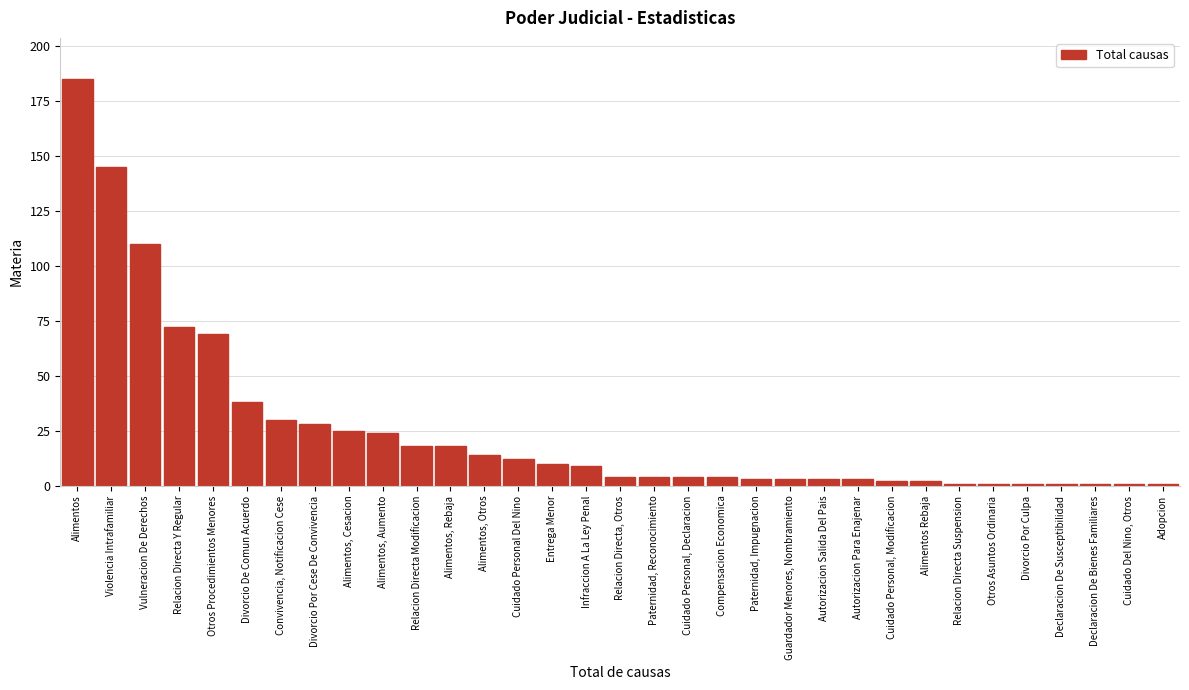

Approximately how many times larger is the value at Violencia Intrafamiliar compared to Divorcio Por Cese De Convivencia?

5.2